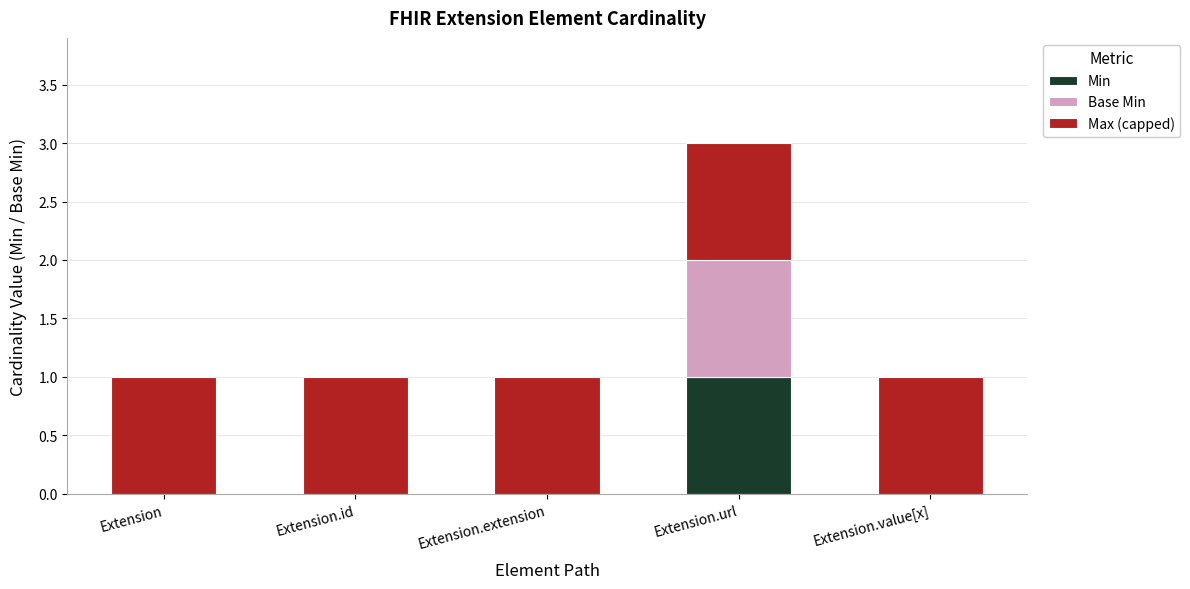

Which category has the highest value in the Min series?

Extension.url